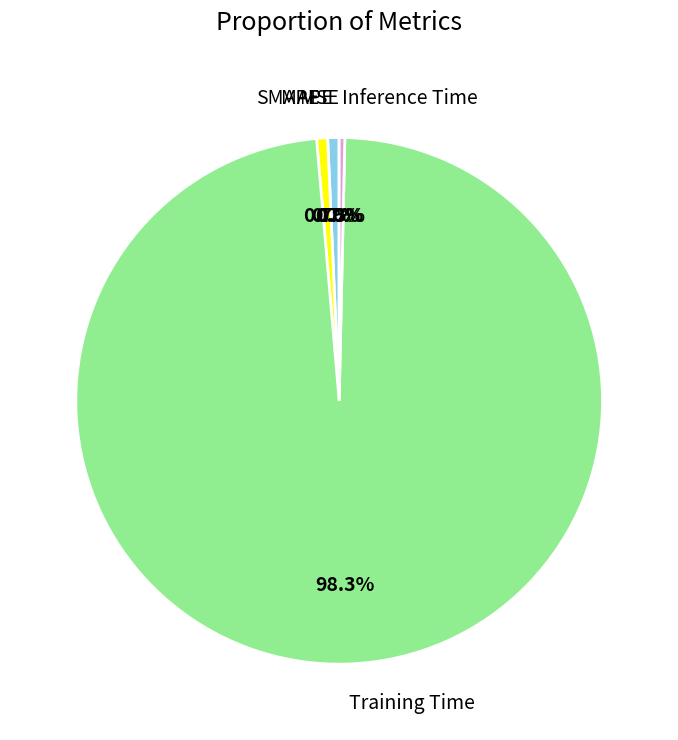

Which slice is the largest?

Training Time